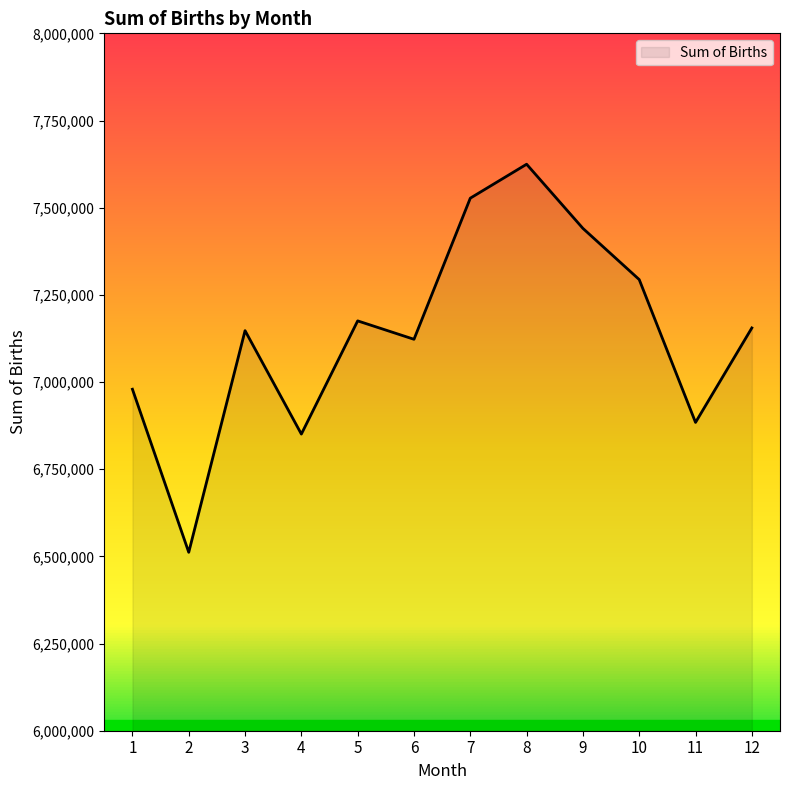

Which category has the highest value across all series?

8